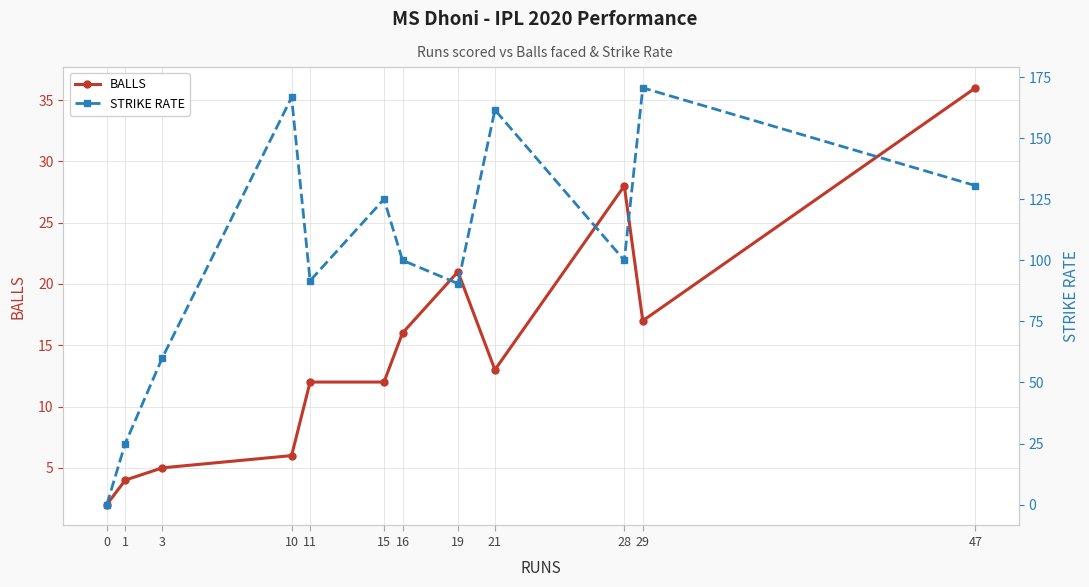

How many interior local peaks does the BALLS series have?

2